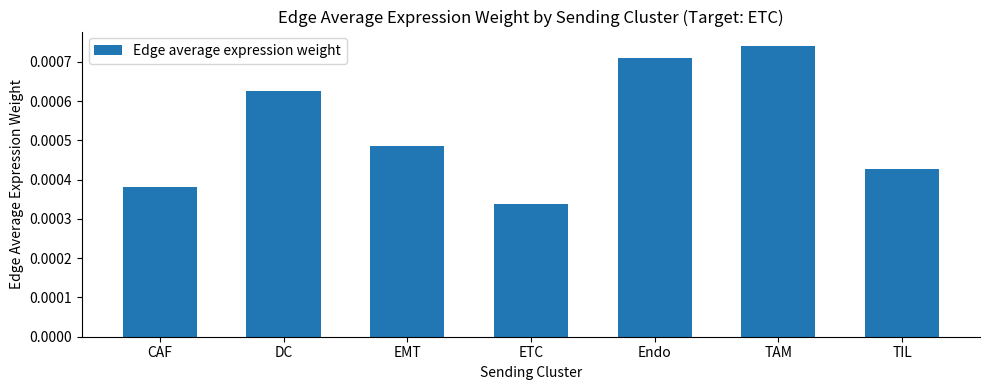

How many values are between 0 and 1?

7